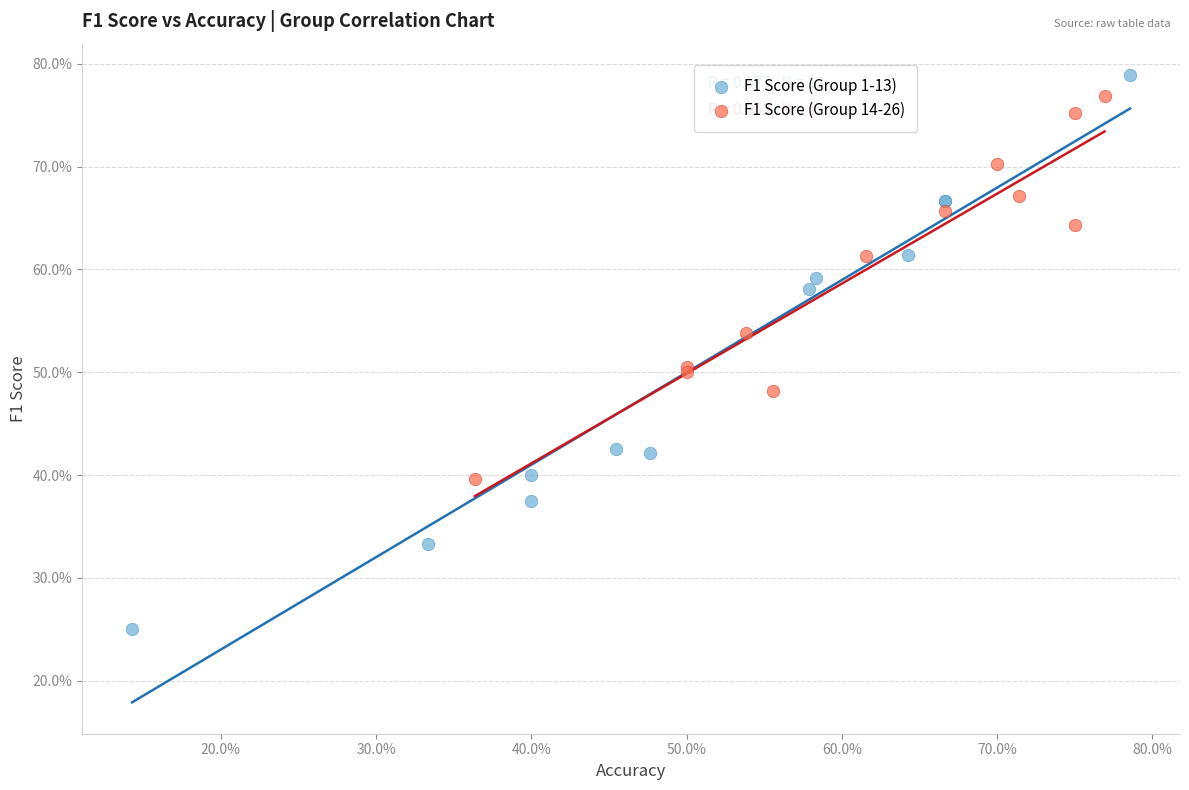

Which series contains the lowest Y value?

F1 Score (Group 1-13)